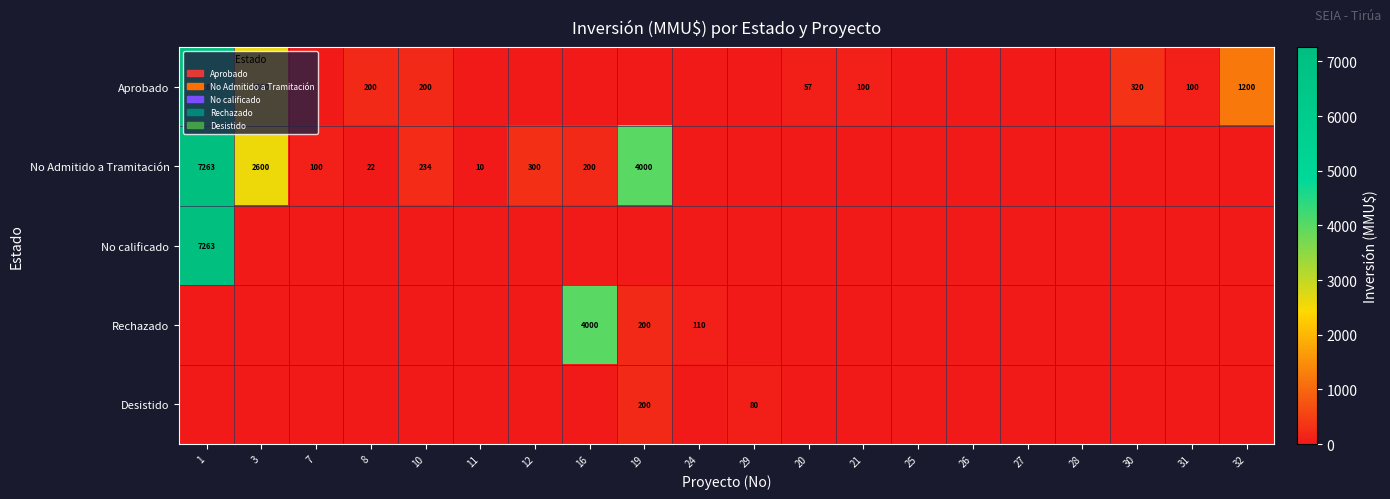

True or false: Aprobado has a value of 27 at 21.

False